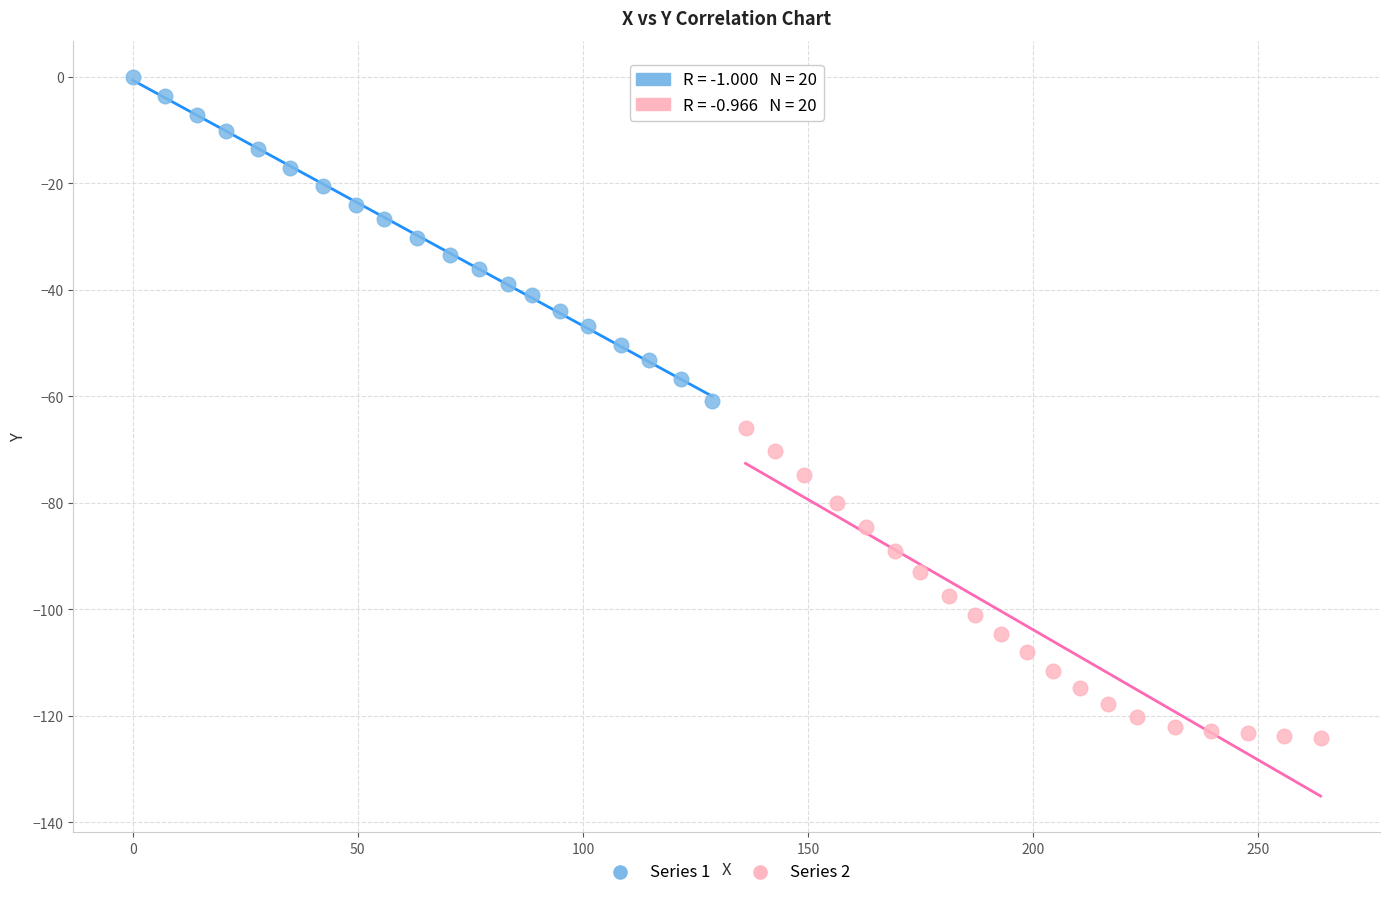

Which series reaches the maximum Y coordinate?

Series 1